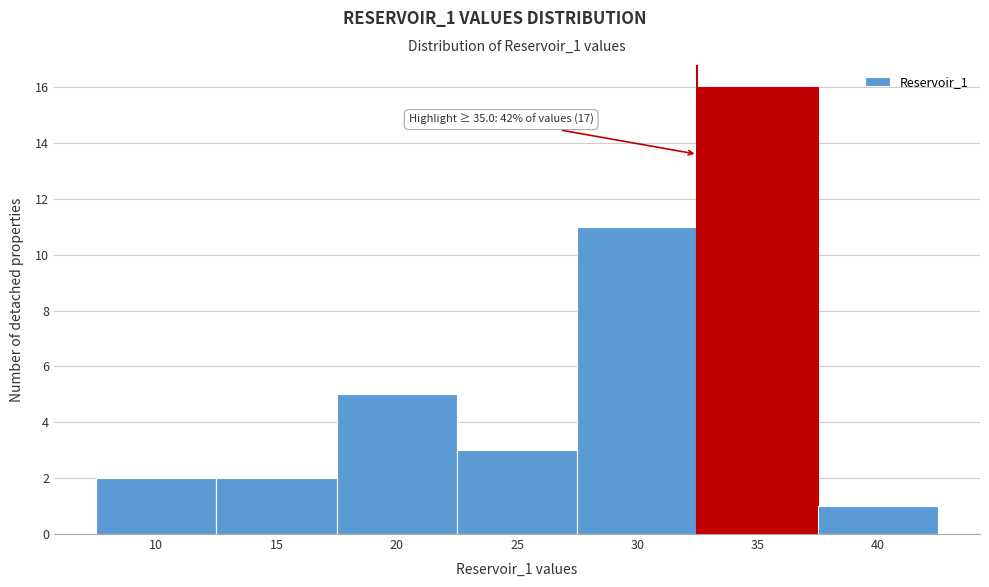

Reading right to left, transcribe all the data shown in this chart.

1	16	11	3	5	2	2